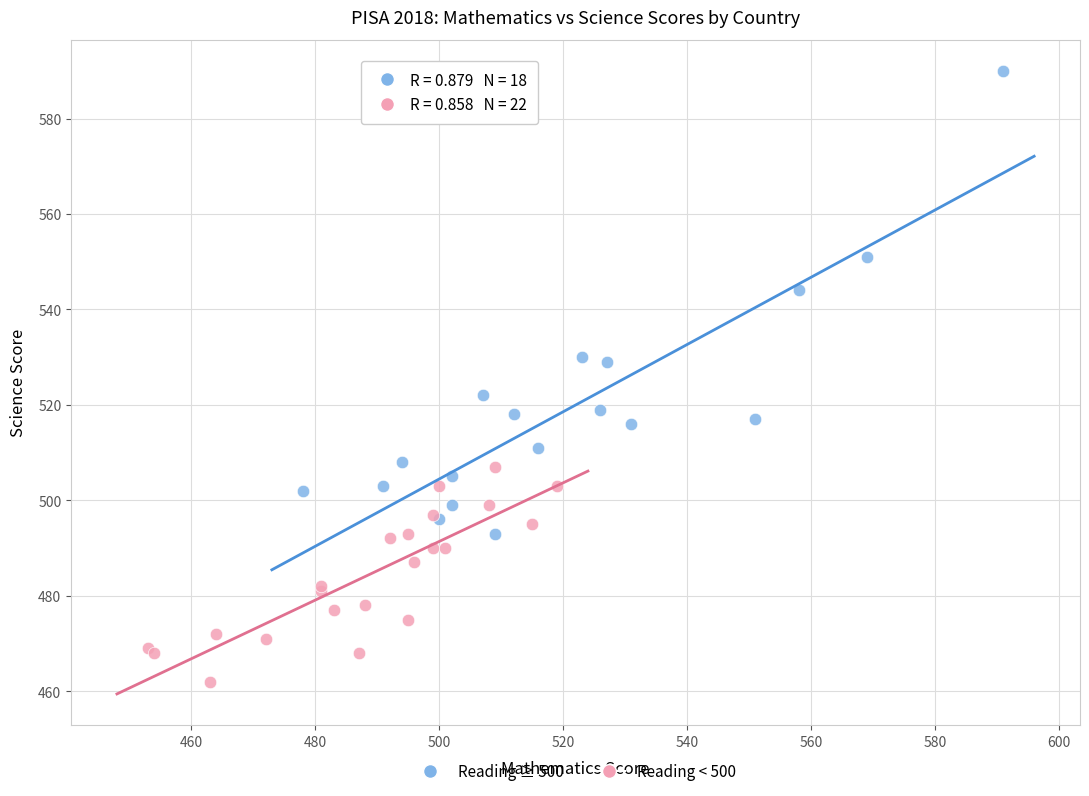

Which series contains the highest Y value?

Reading ≥ 500